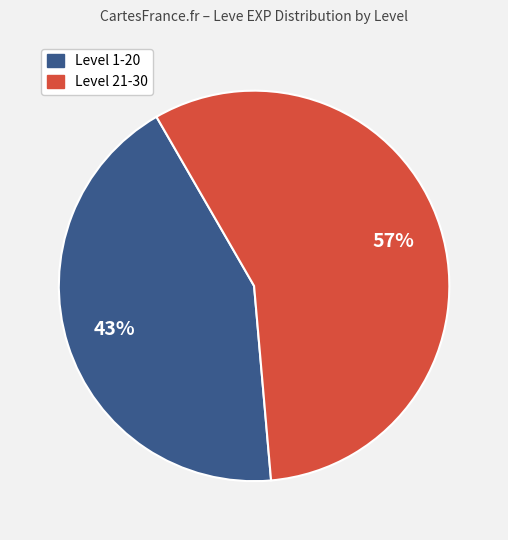

How many slices are in this pie chart?

2